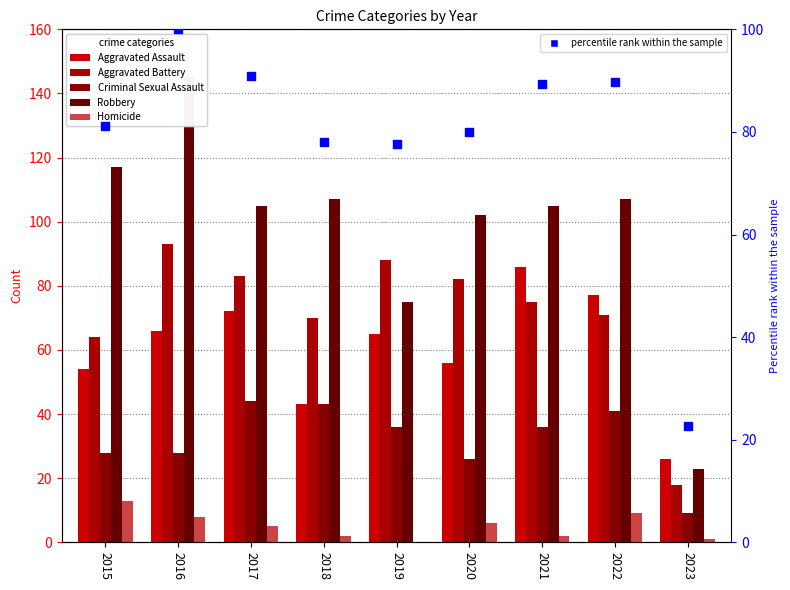

What is the total value across all series at 2018?

342.9